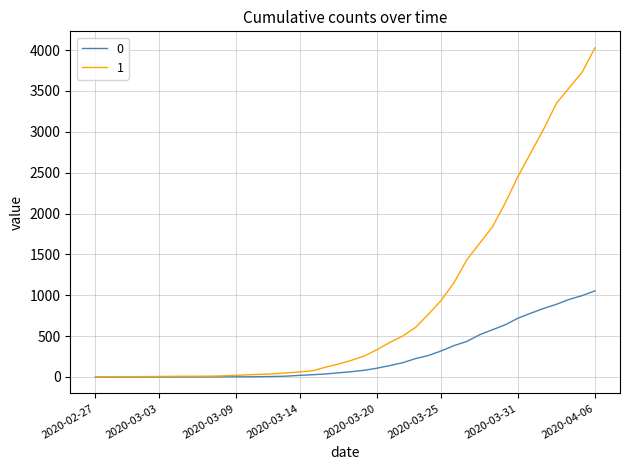

Rank the series by their average value, from highest to lowest.

1, 0